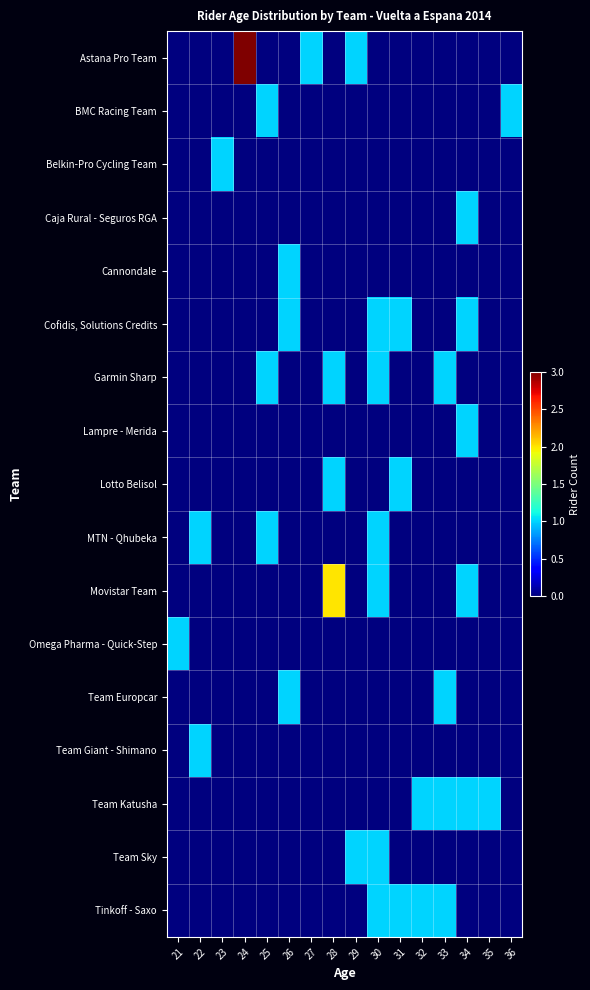

Count the number of categories in the chart.

16